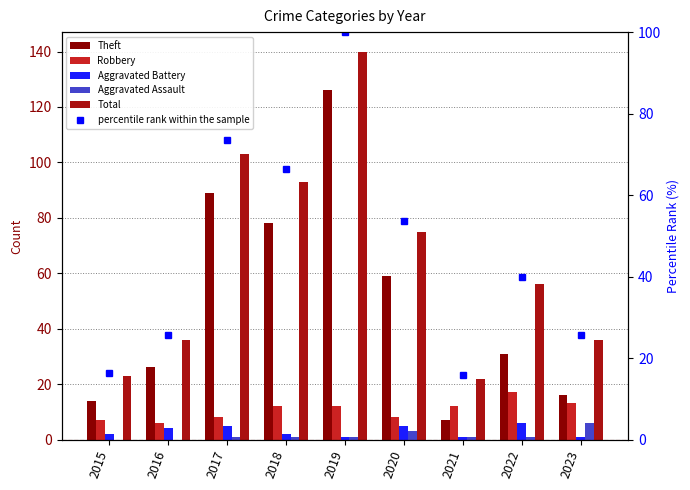

Where is Aggravated Battery nearest to the value 3?

2015